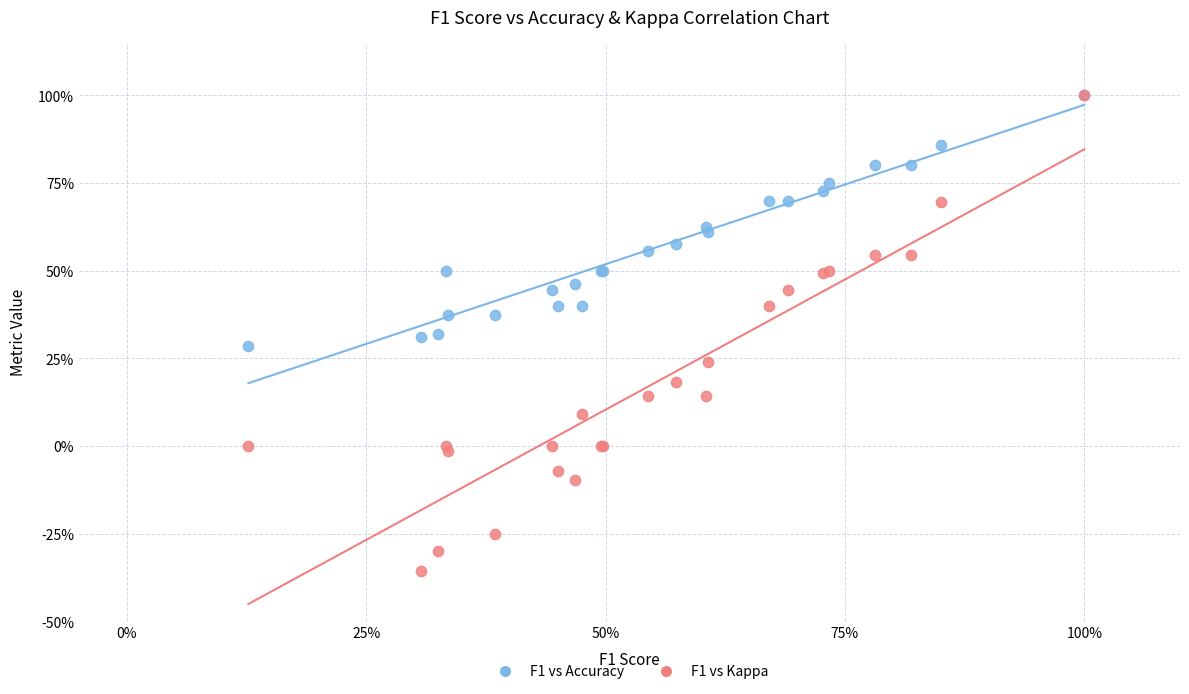

What are all the series names shown in the legend?

F1 vs Accuracy, F1 vs Kappa